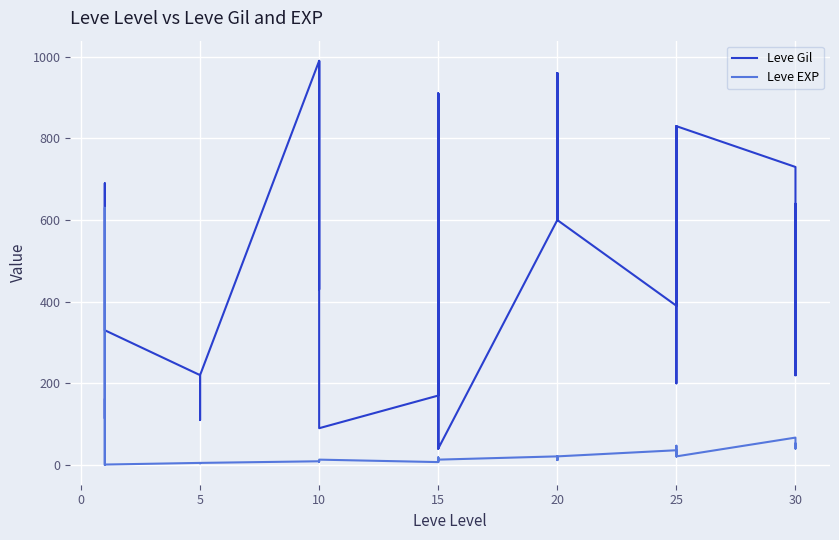

What is the difference between the second highest and minimum values in the Leve EXP series?

629